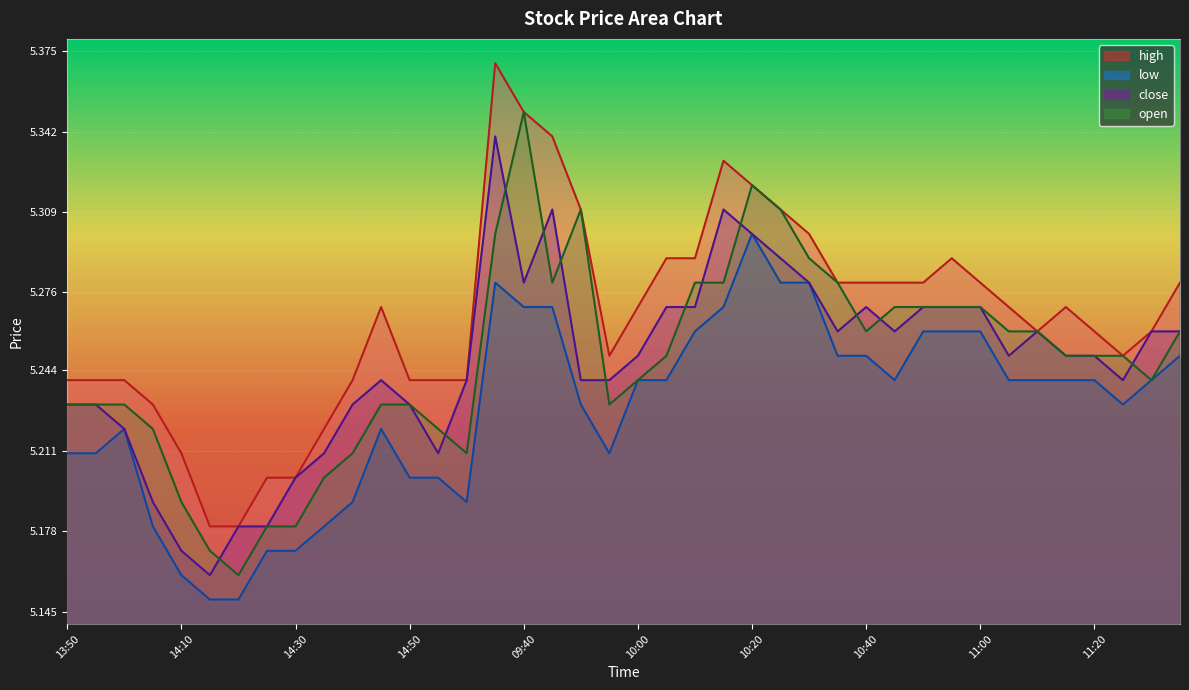

Which label corresponds to the smallest value in the chart?

14:15